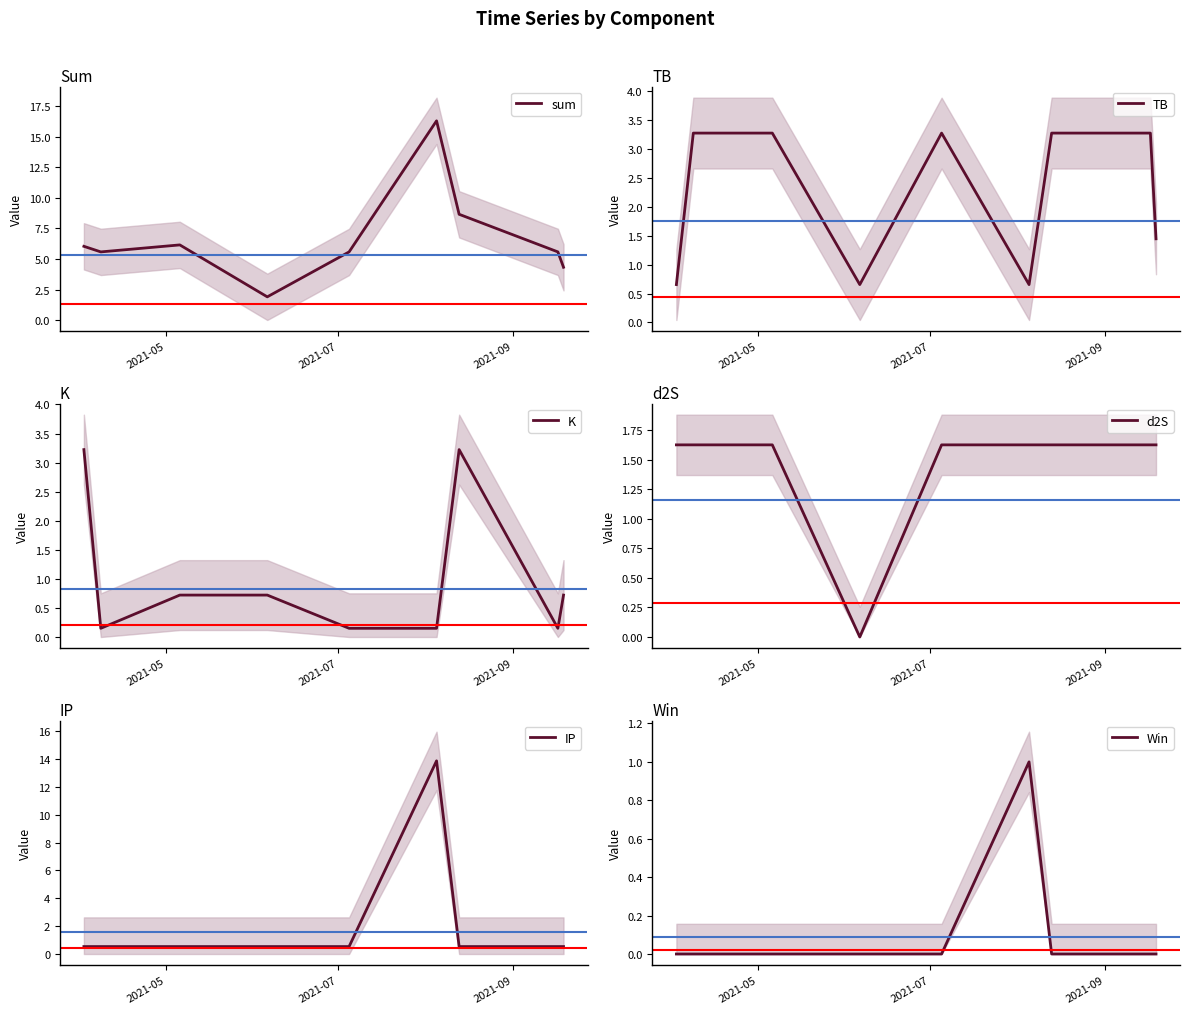

Where is Win nearest to the value 0?

2021-05